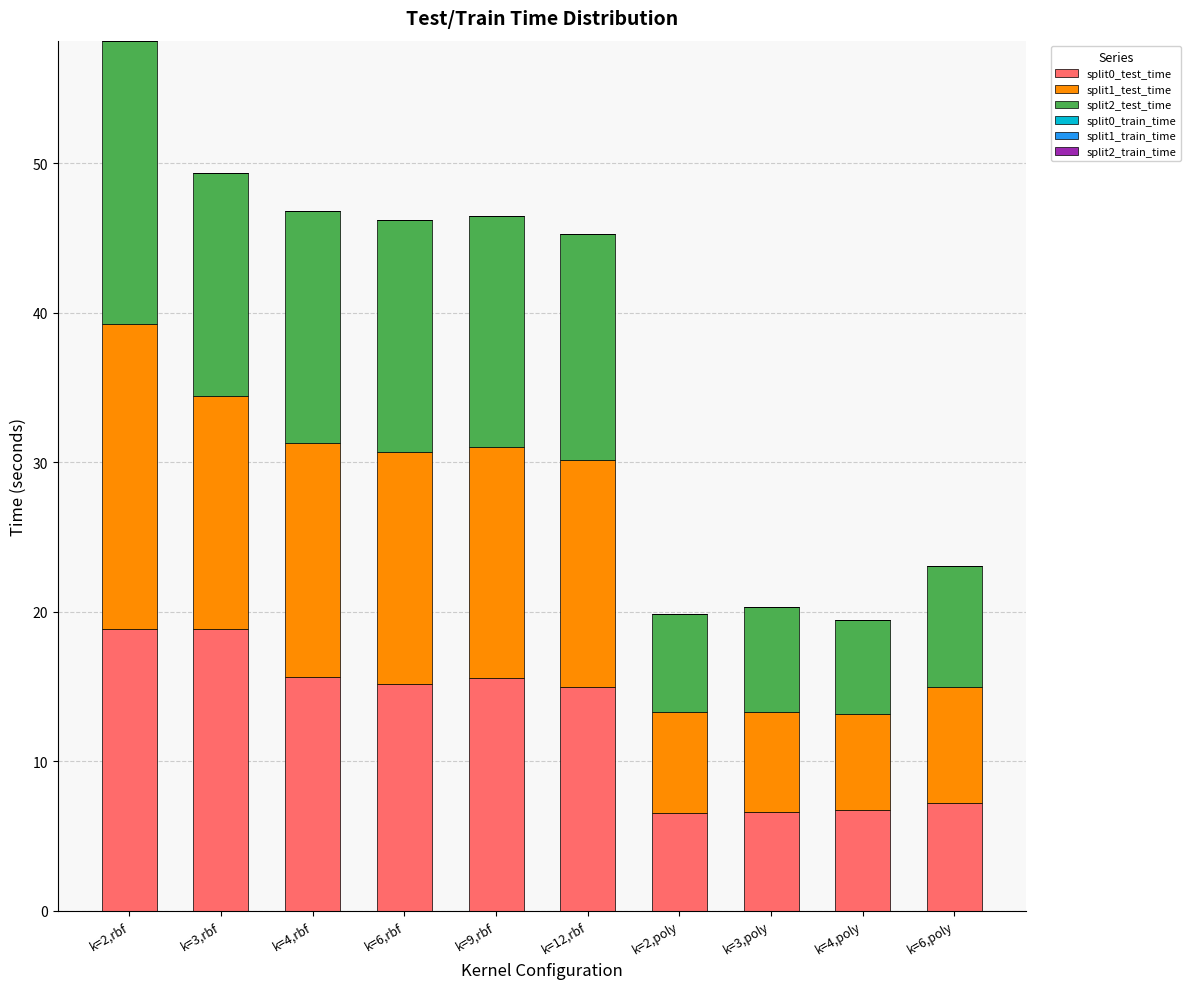

What is the maximum value for split0_test_time?

18.9